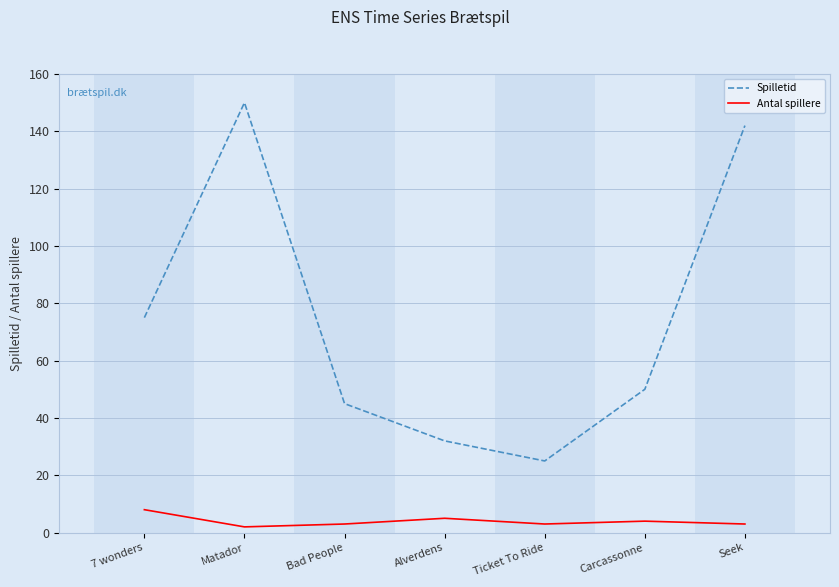

How many values in the Spilletid series are below 50?

3